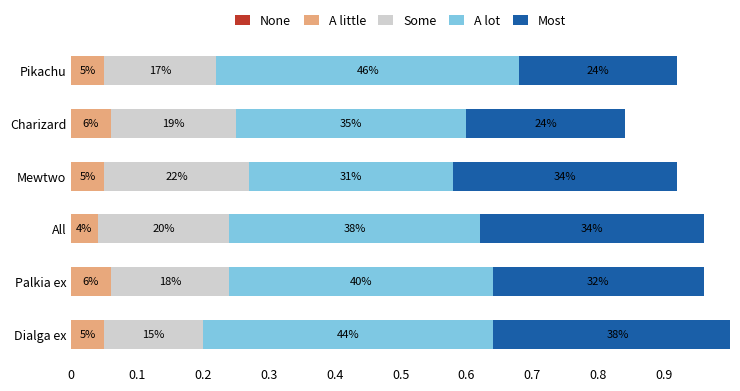

What is the spread (max minus min) of values at 0.5?

0.5